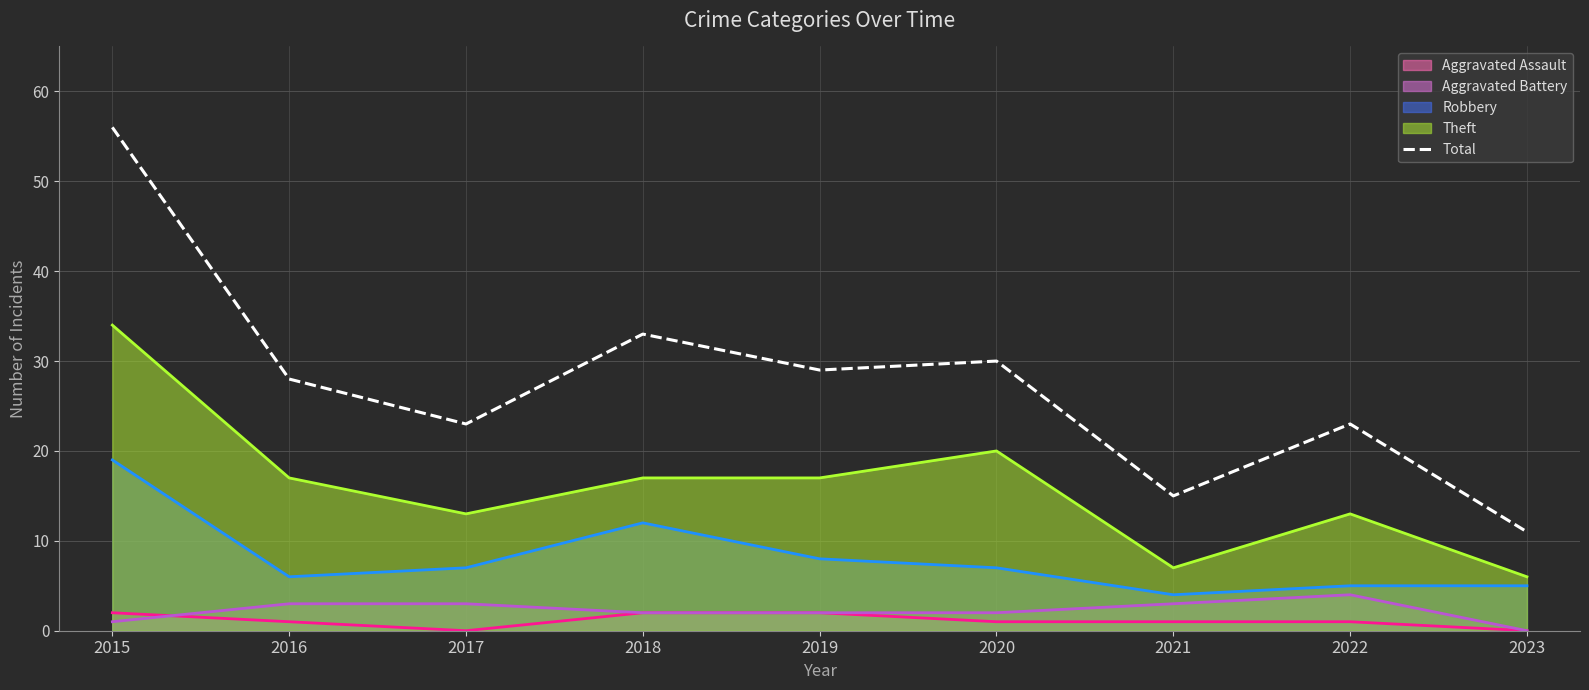

What is the sum of all Robbery (line) values?

73